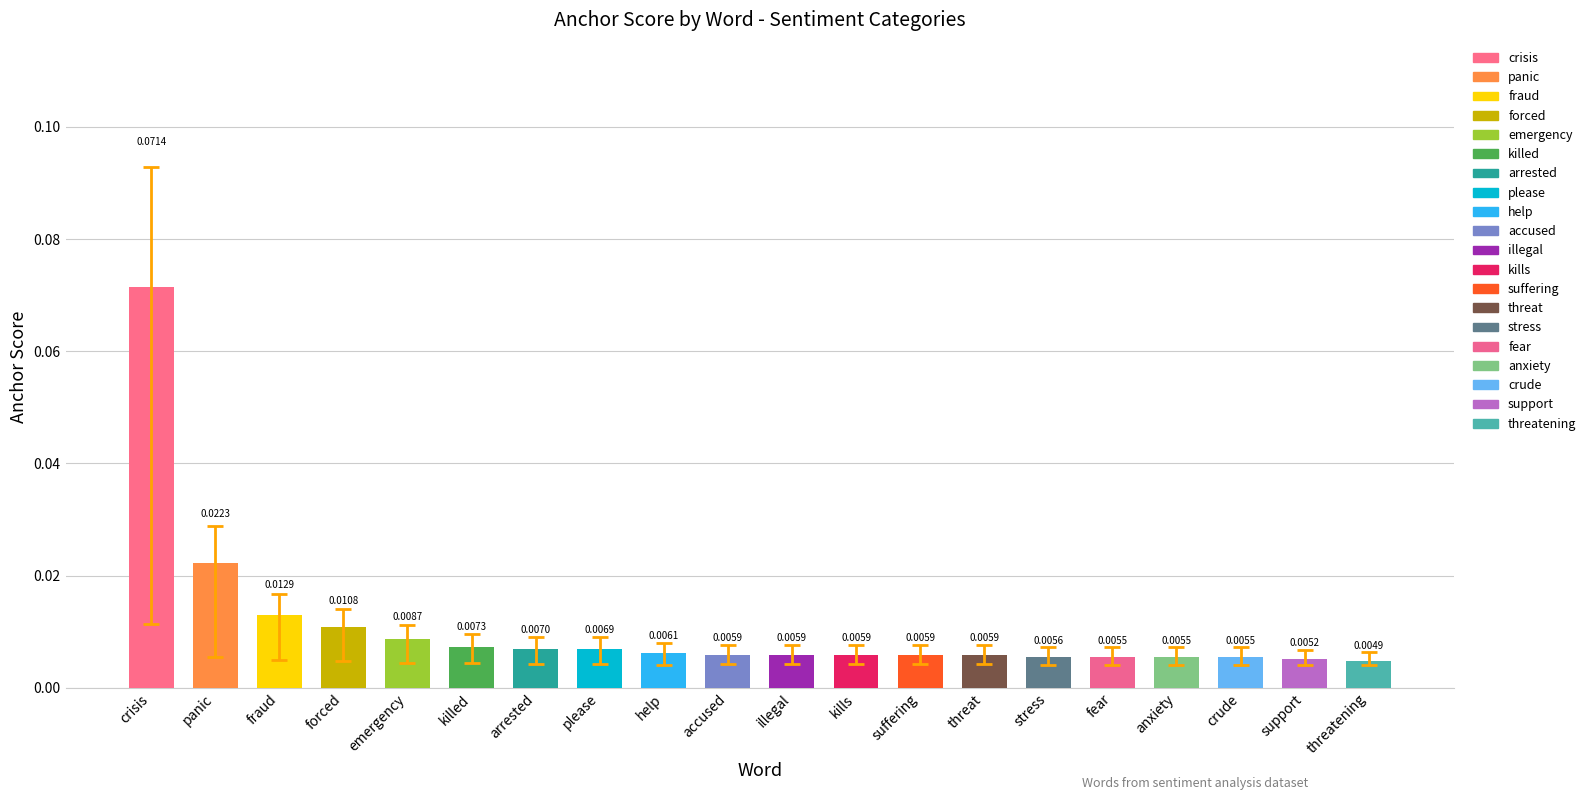

At which category does the chart reach its peak across all series?

crisis